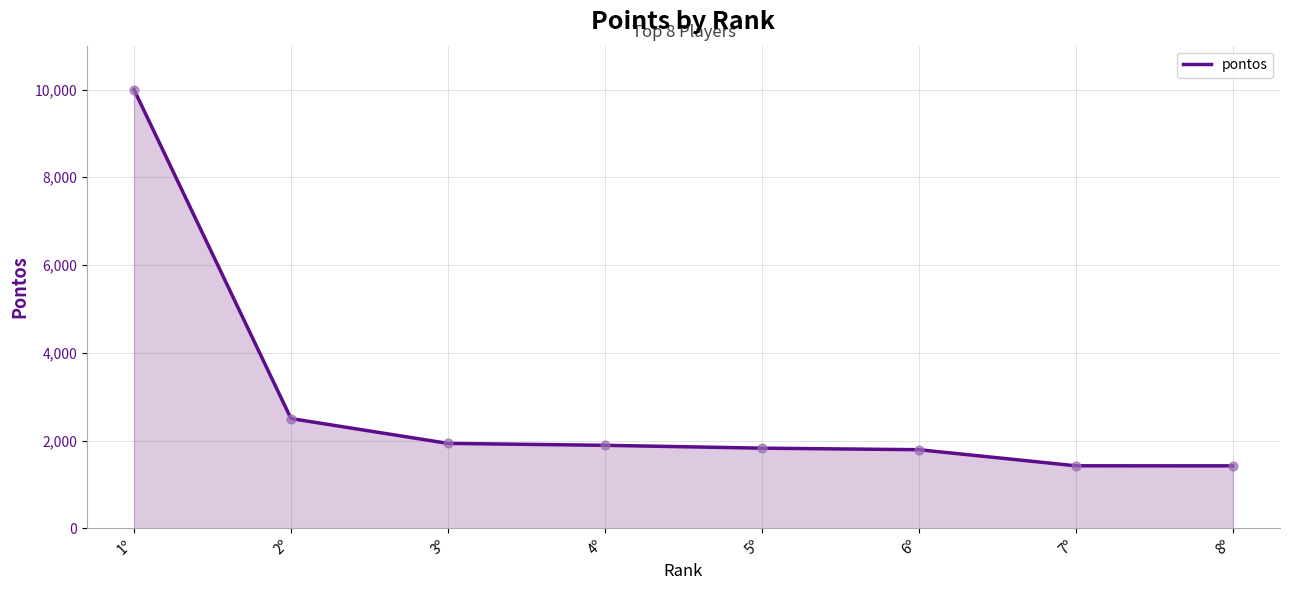

Which has a higher value, 7º or 4º?

4º